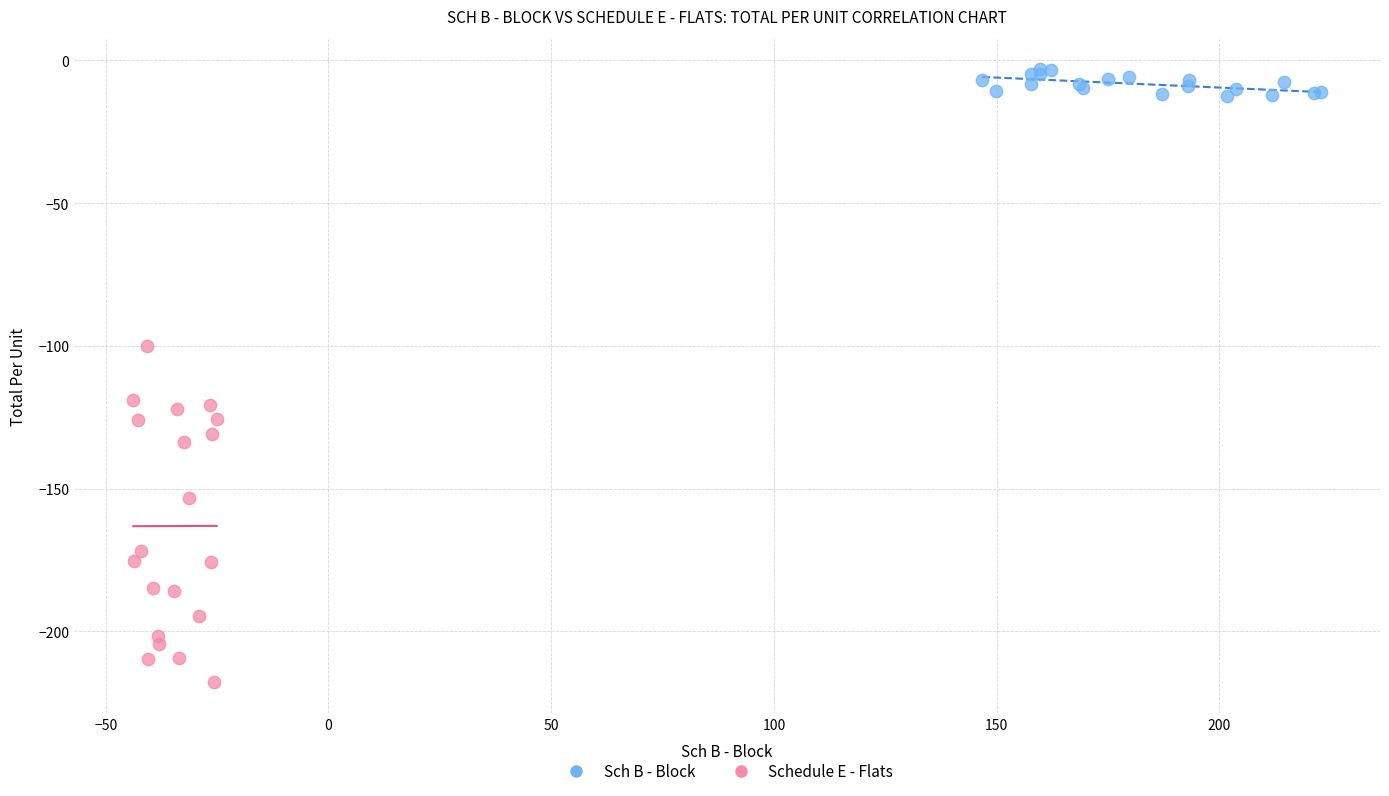

What are all the series names shown in the legend?

Sch B - Block, Schedule E - Flats